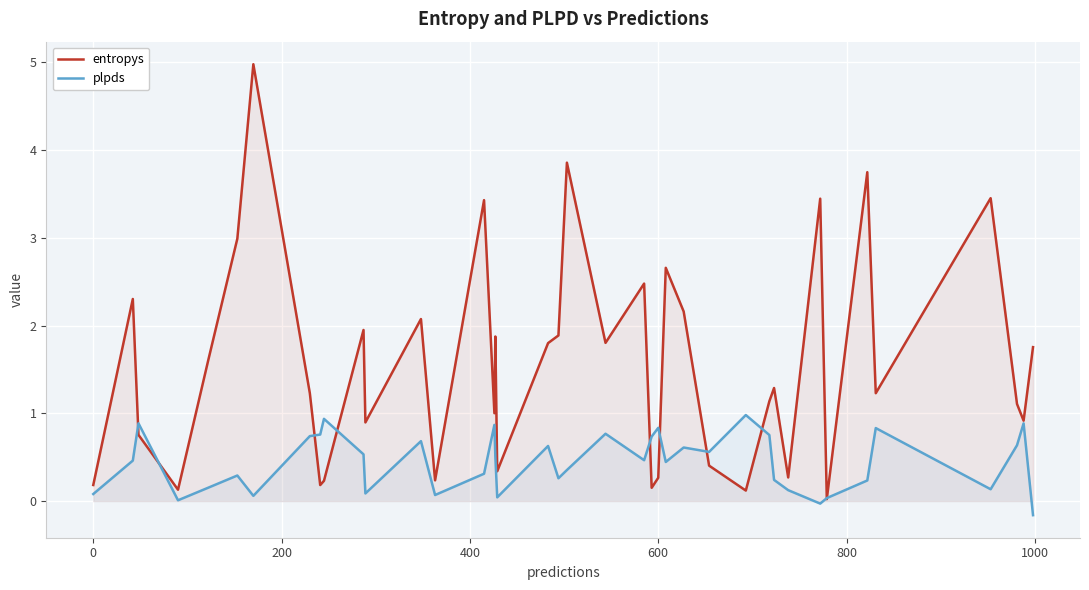

What is the maximum value for entropys?

5.0